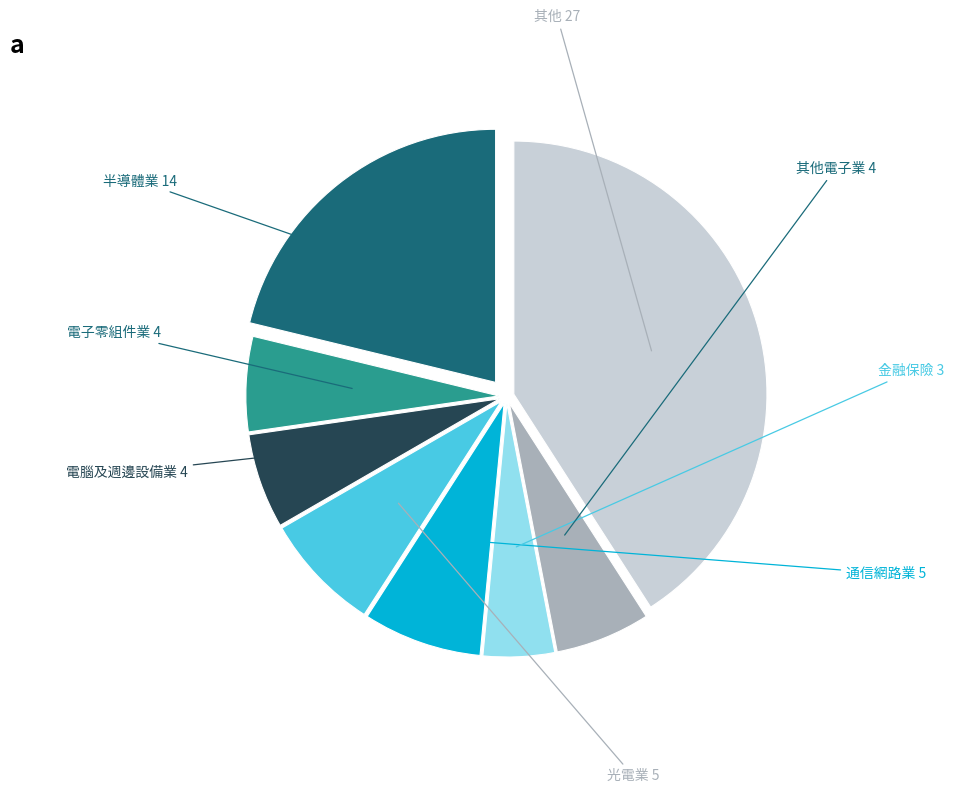

Does any single category account for the majority?

No